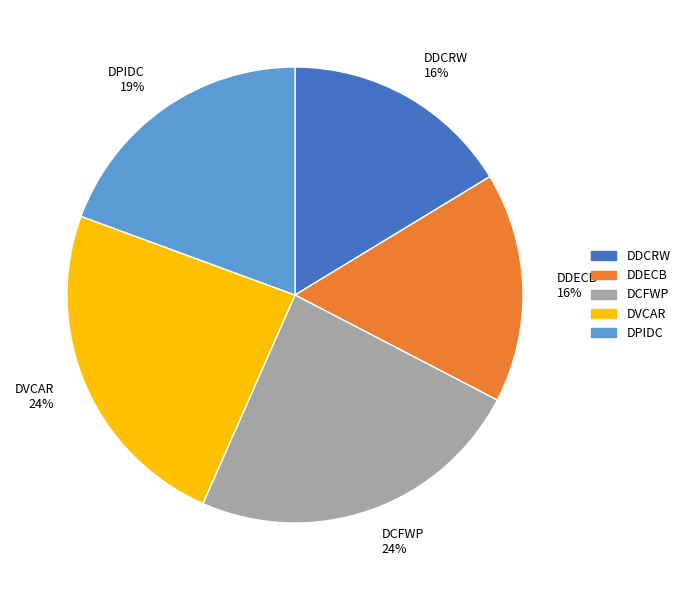

What is the ratio of the value at DCFWP to the value at DDECB?

1.5